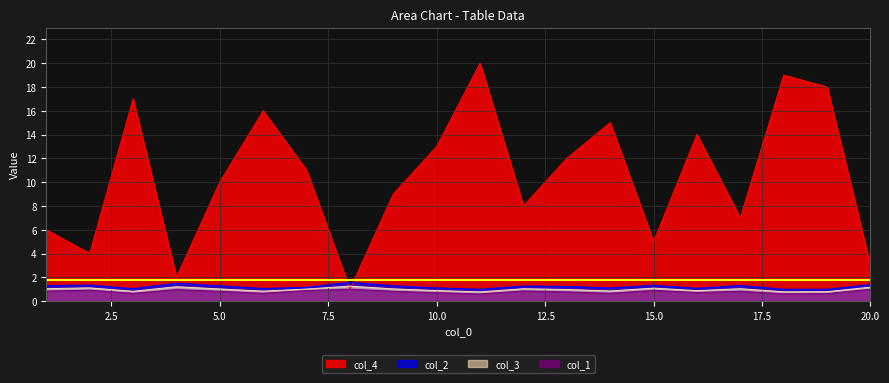

True or false: col_1 and col_2 cross at least once.

False